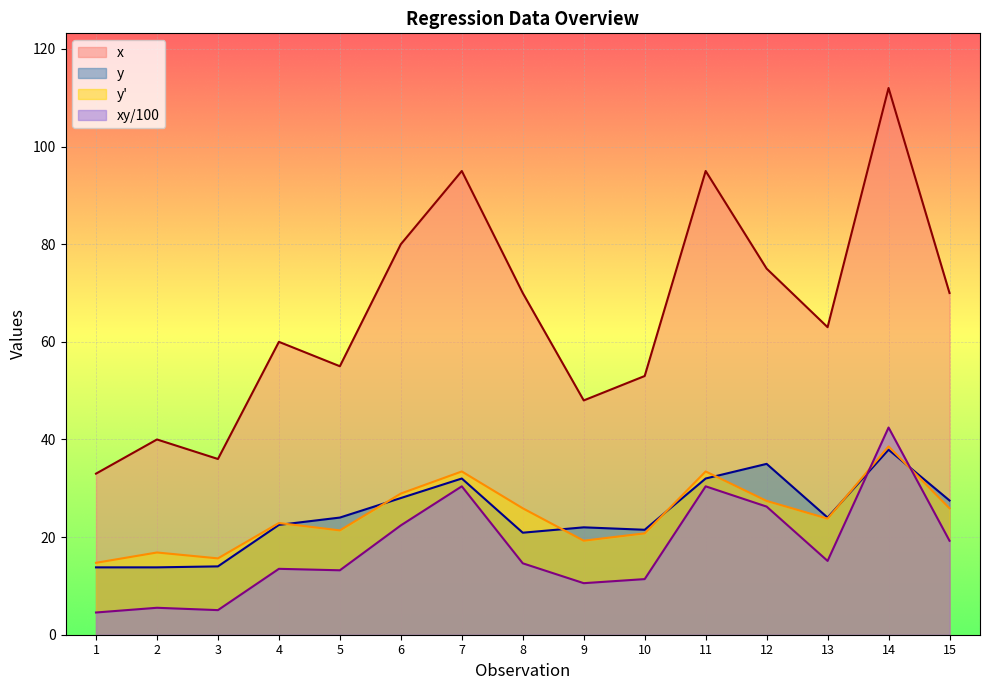

How many lines are shown in the chart?

4